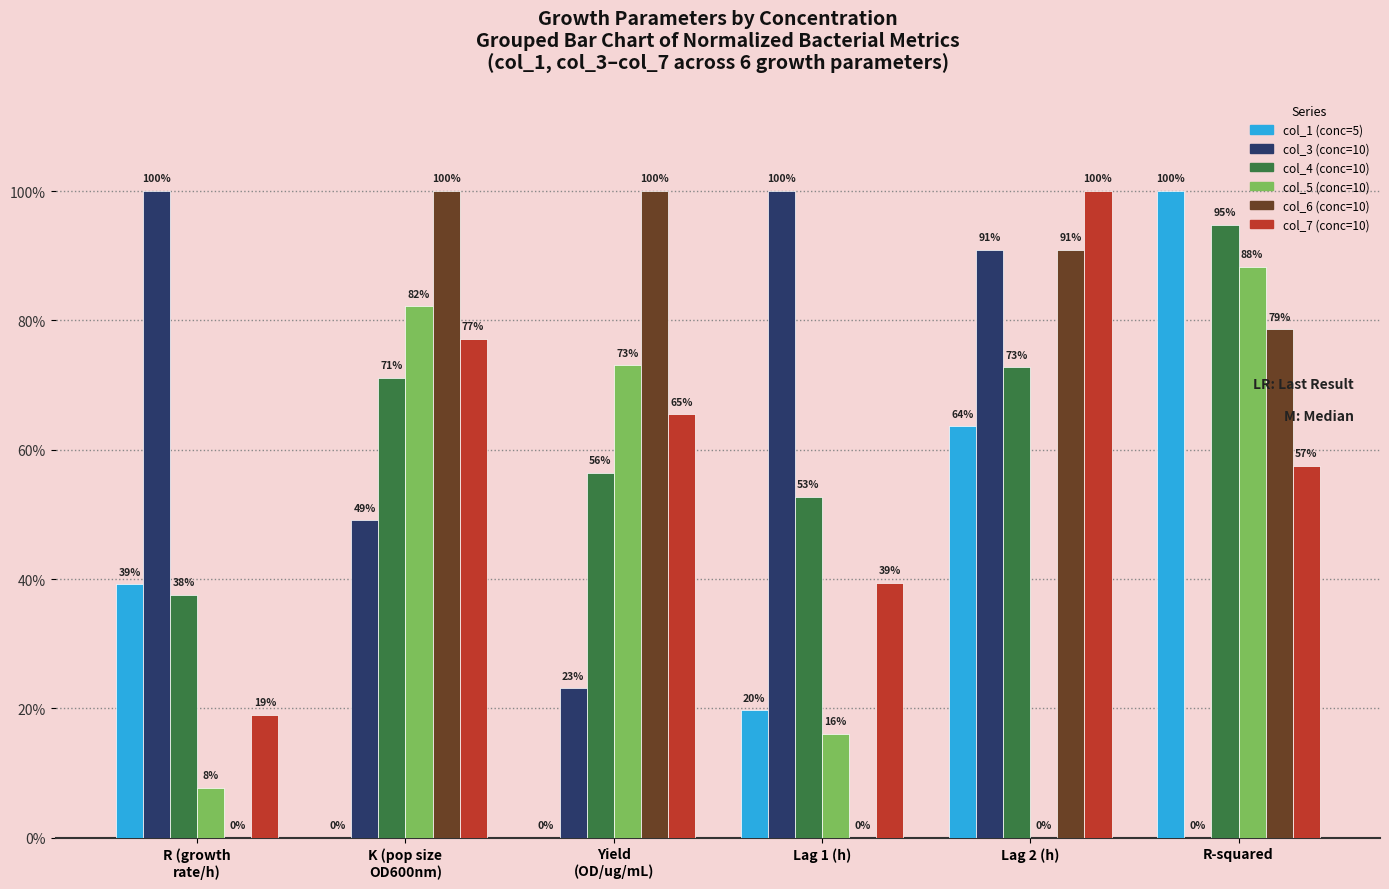

Where is col_1 (conc=5) nearest to the value 50?

R (growth
rate/h)